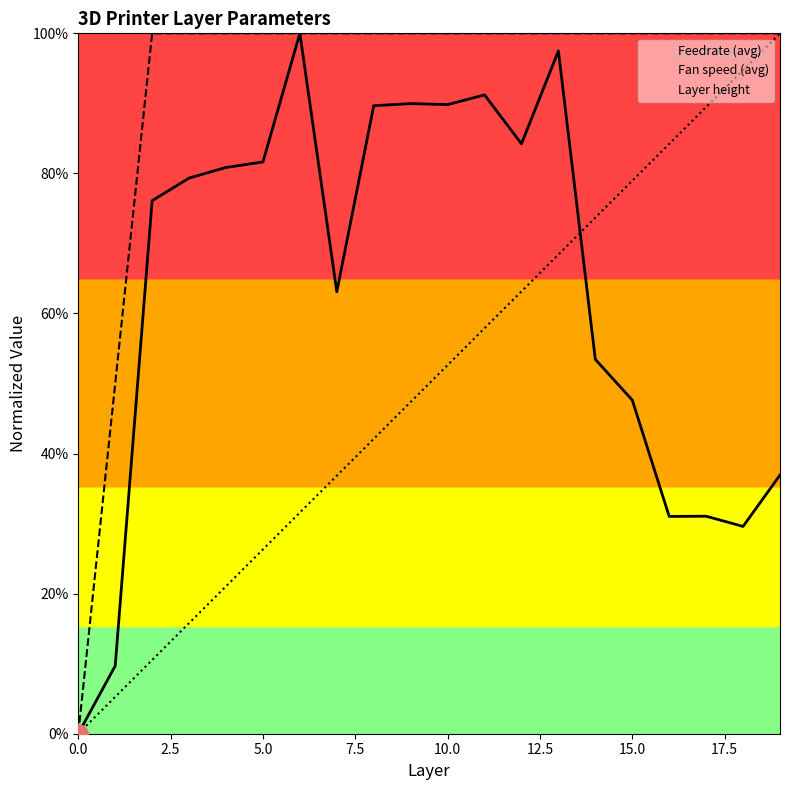

Reading right to left, what are all the values shown in this chart?

Feedrate (avg): 36.9	29.6	31.1	31.0	47.6	53.4	97.5	84.2	91.2	89.8	90.0	89.7	63.1	100.0	81.6	80.8	79.3	76.1	9.7	0.0
Fan speed (avg): 100.0	100.0	100.0	100.0	100.0	100.0	100.0	100.0	100.0	100.0	100.0	100.0	100.0	100.0	100.0	100.0	100.0	100.0	50.0	0.0
Layer height: 100.0	94.7	89.5	84.2	78.9	73.7	68.4	63.2	57.9	52.6	47.4	42.1	36.8	31.6	26.3	21.1	15.8	10.5	5.3	0.0